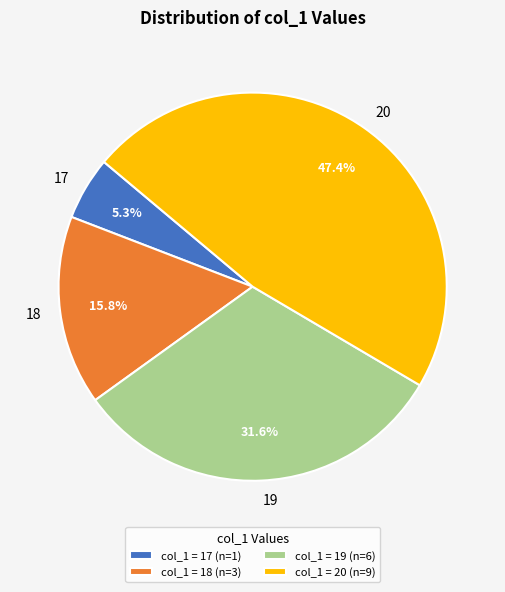

Is there any slice that represents more than half of the pie?

No